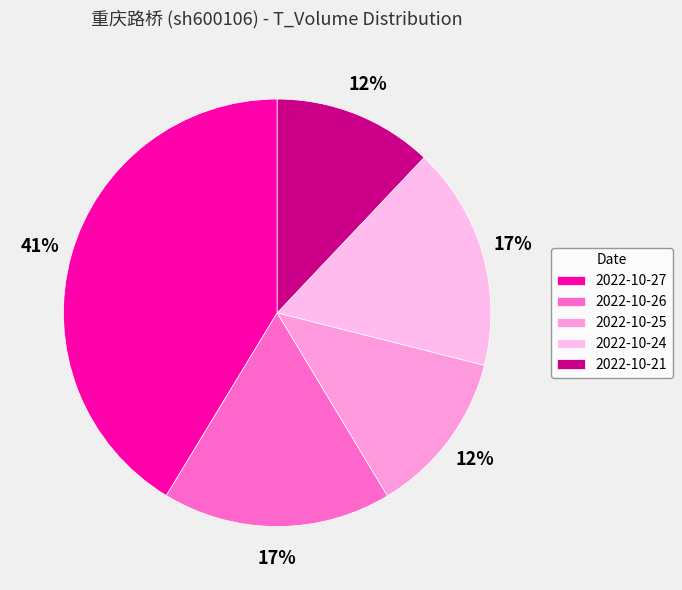

Does 2022-10-25 represent more than half of the total?

No